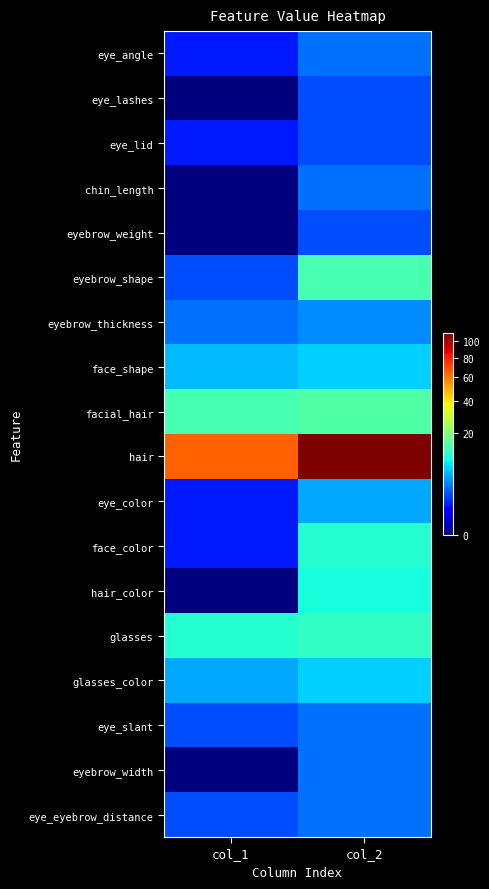

List the series in order of their peak value, highest first.

hair, facial_hair, eyebrow_shape, glasses, face_color, hair_color, face_shape, glasses_color, eye_color, eyebrow_thickness, eye_angle, chin_length, eye_slant, eyebrow_width, eye_eyebrow_distance, eye_lashes, eye_lid, eyebrow_weight